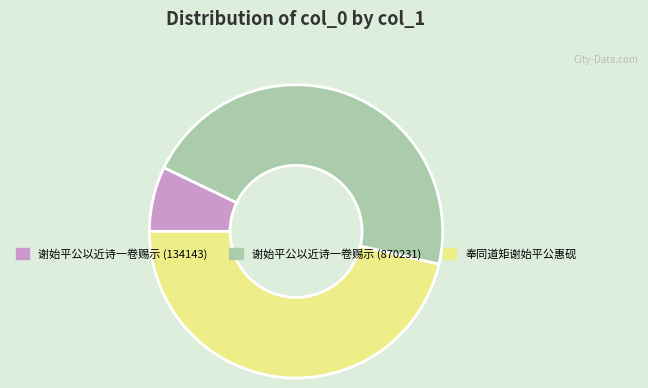

Between 奉同道矩谢始平公惠砚 and 谢始平公以近诗一卷赐示 (134143), which is larger?

奉同道矩谢始平公惠砚